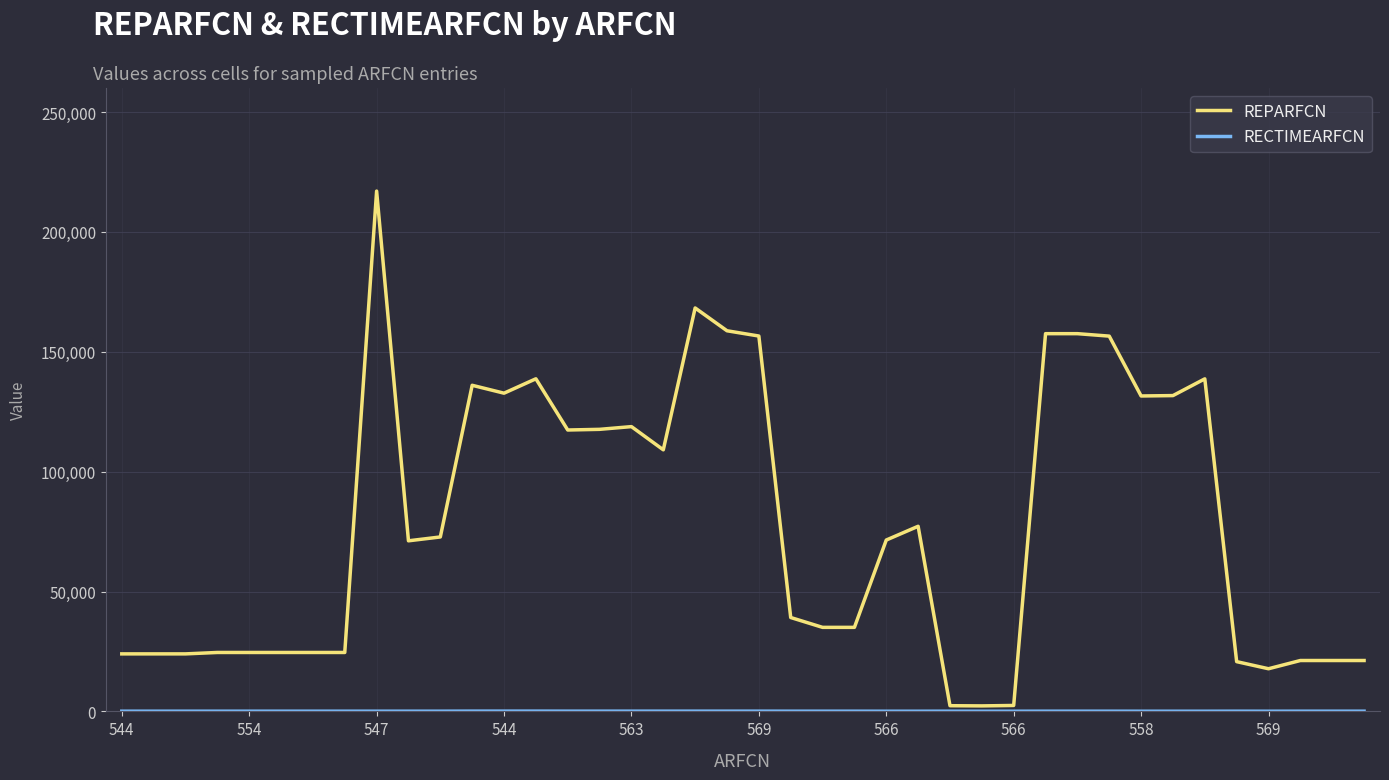

Which series has the largest total across all categories?

REPARFCN